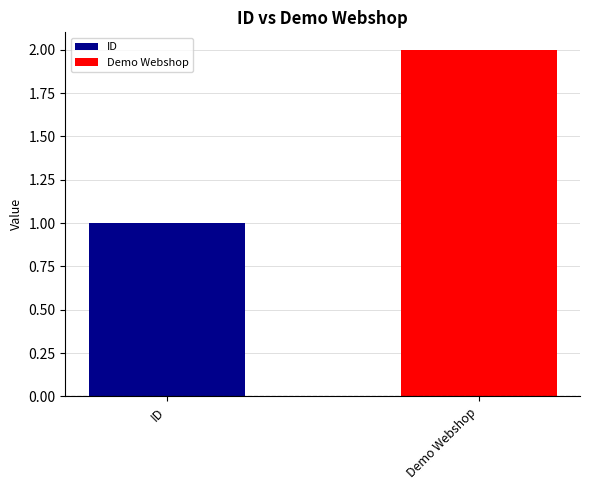

List the series in order of their overall mean, lowest first.

ID, Demo Webshop